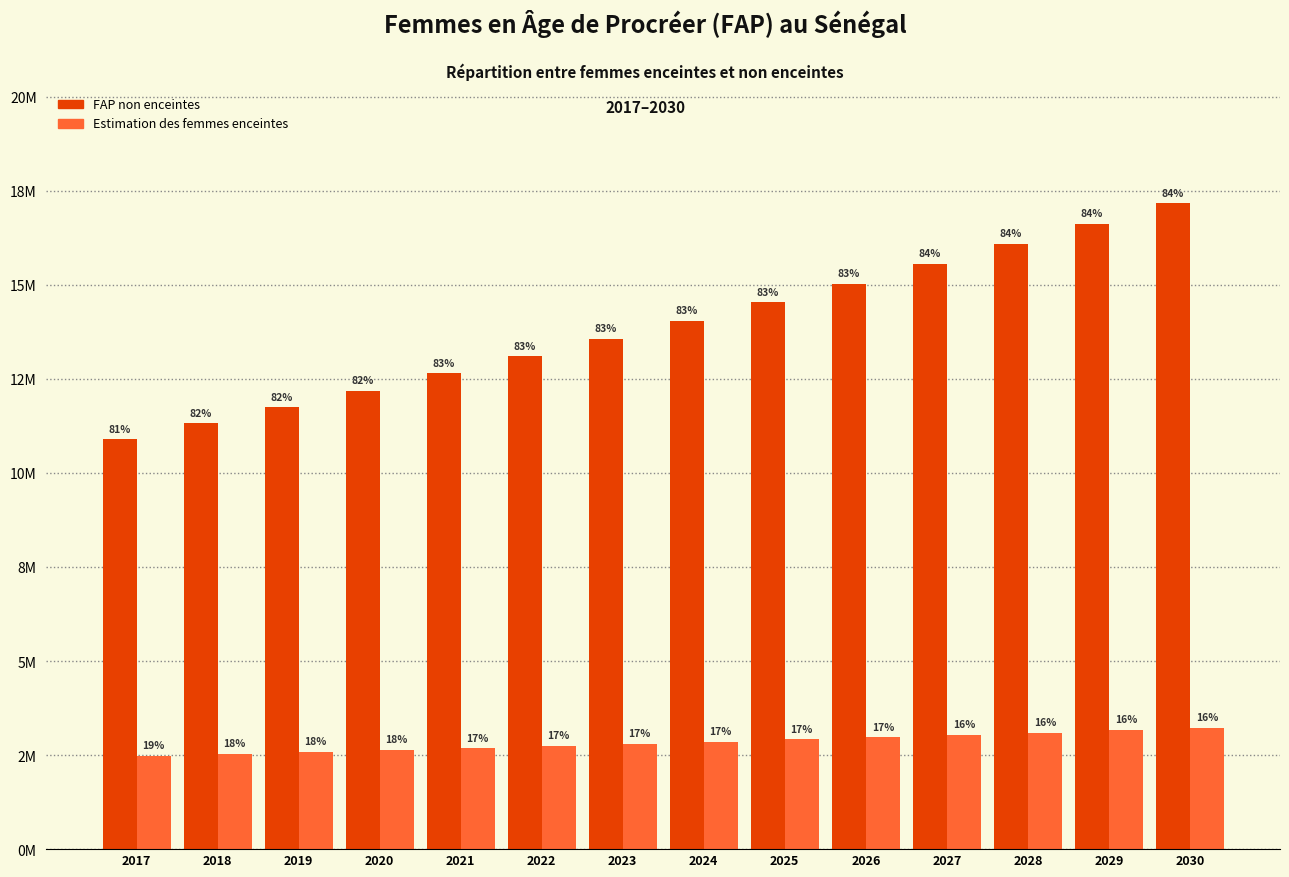

Reading right to left, list all the values displayed in this chart.

FAP non enceintes: 2030=17165139.1	2029=16613455.2	2028=16082325.0	2027=15550202.1	2026=15032265.2	2025=14530354.3	2024=14048879.1	2023=13560643.6	2022=13098634.7	2021=12645913.8	2020=12188008.3	2019=11742062.8	2018=11314876.9	2017=10889222.4
Estimation des femmes enceintes: 2030=3221588.9	2029=3162800.8	2028=3092255.0	2027=3033466.9	2026=2974678.8	2025=2915890.7	2024=2845344.9	2023=2798314.4	2022=2739526.3	2021=2680738.2	2020=2633707.7	2019=2586677.2	2018=2527889.1	2017=2480858.6